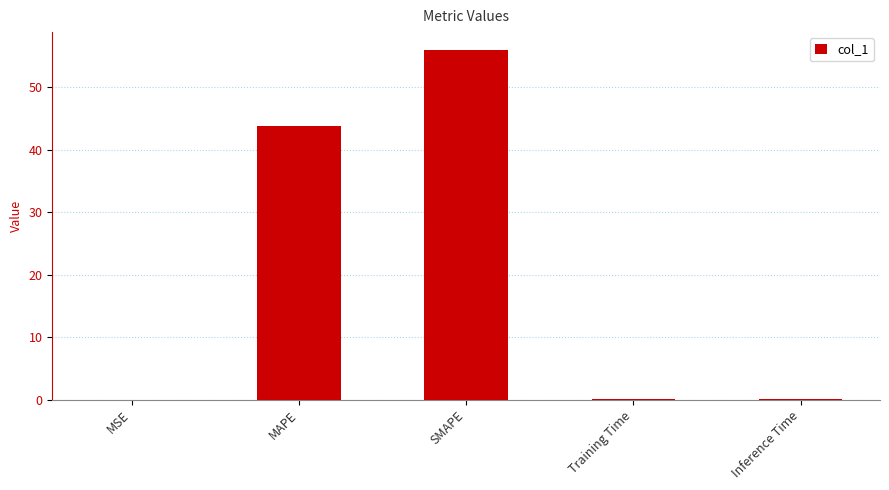

Which has a higher value, MAPE or SMAPE?

SMAPE